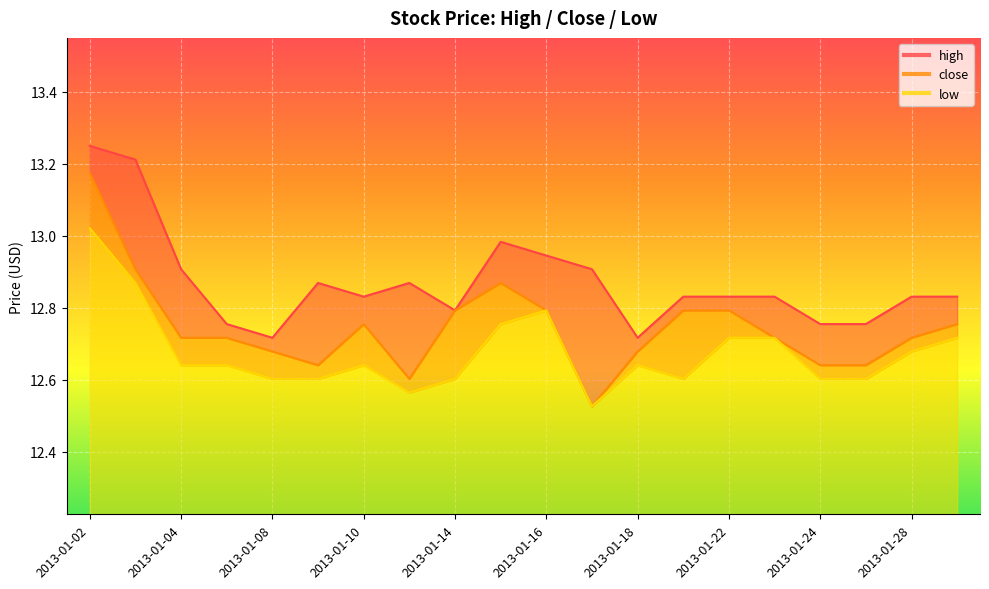

True or false: high has a value of 18.0 at 2013-01-11.

False